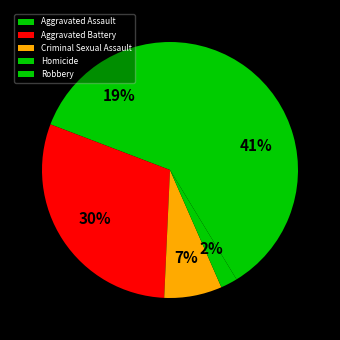

What is the total percentage of Criminal Sexual Assault and Robbery?

48.6%